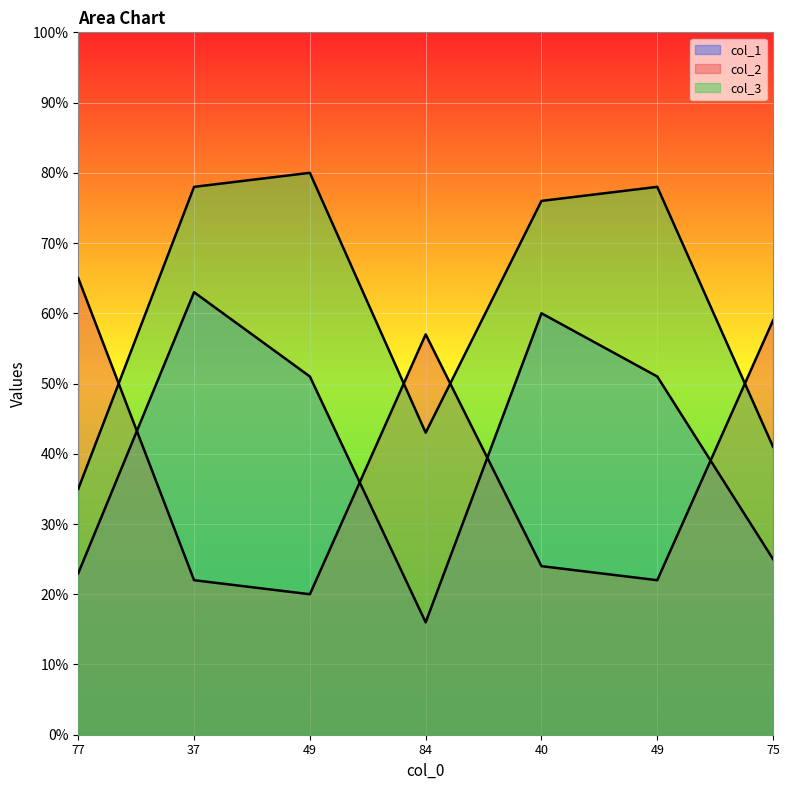

How many data points in col_3 are above 76?

3